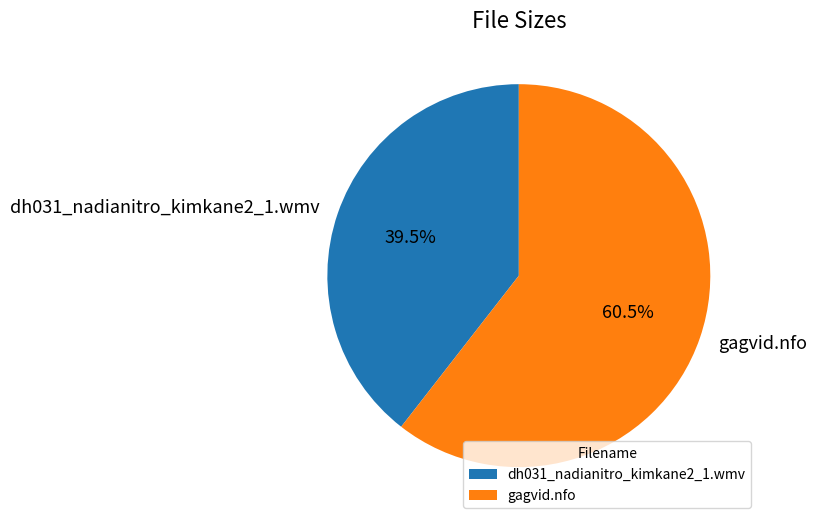

What percentage do dh031_nadianitro_kimkane2_1.wmv and gagvid.nfo together represent?

100.0%